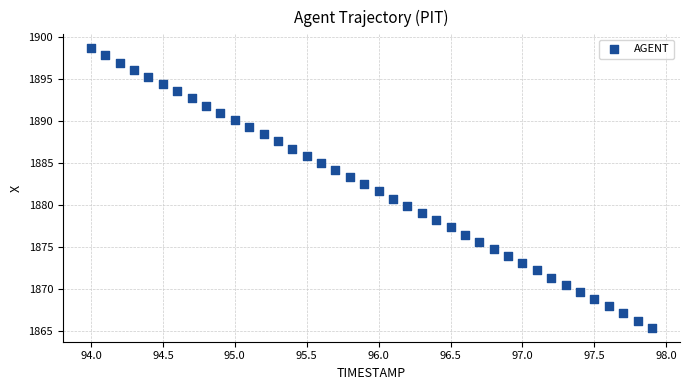

What is the range of Y values (max minus min)?

33.2